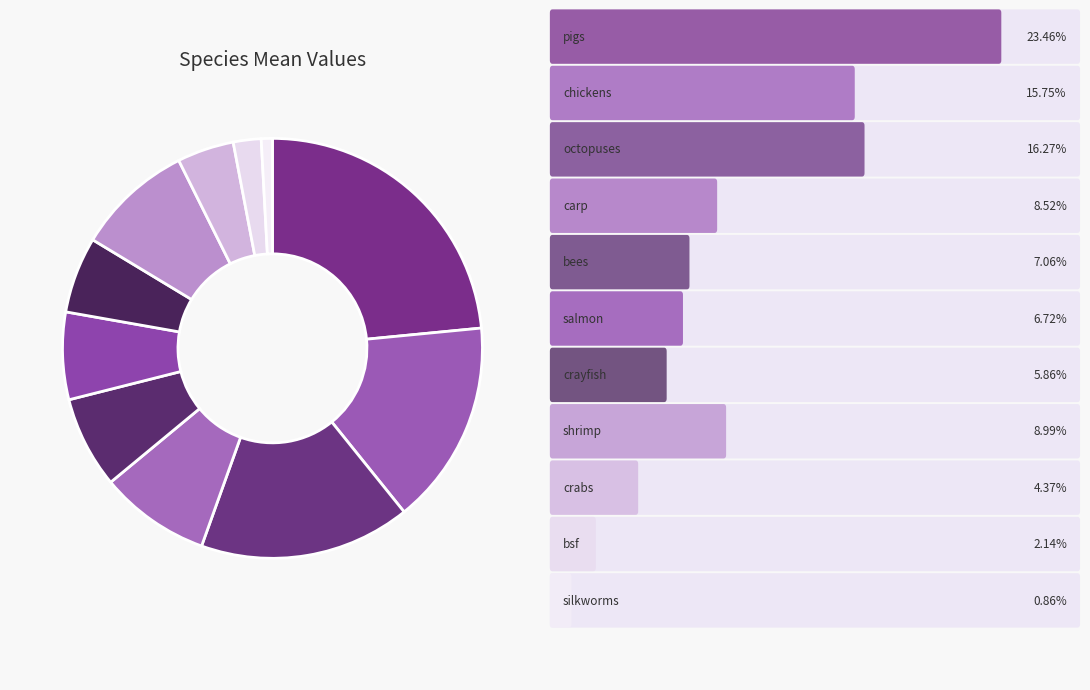

Which category has the biggest portion of the pie?

pigs